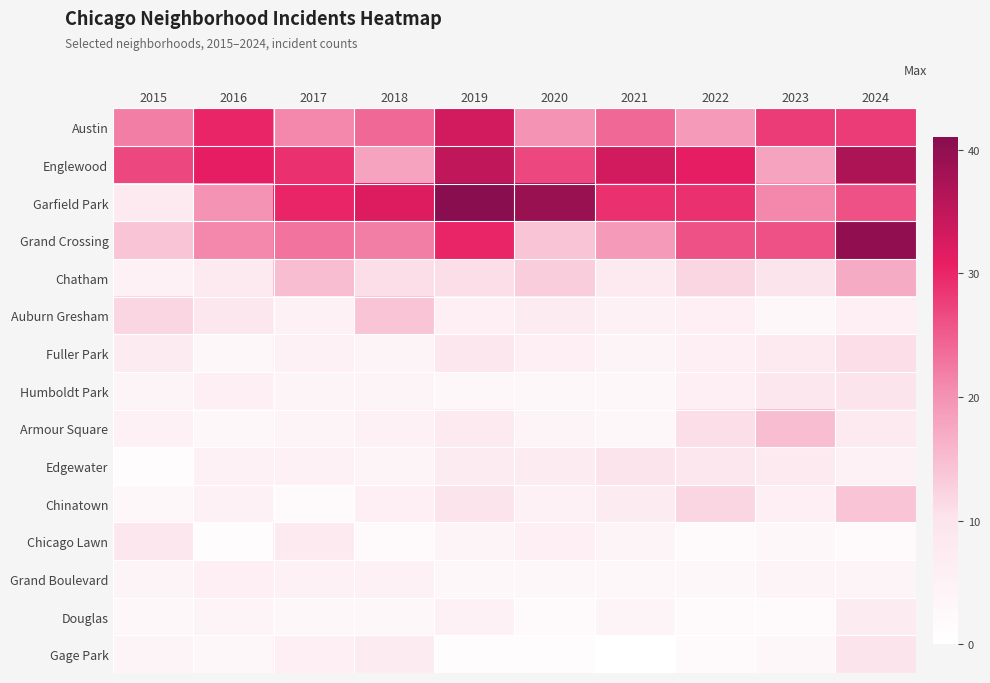

Rank the series by their maximum value, from highest to lowest.

Garfield Park, Grand Crossing, Englewood, Austin, Chatham, Armour Square, Auburn Gresham, Chinatown, Fuller Park, Humboldt Park, Edgewater, Gage Park, Chicago Lawn, Douglas, Grand Boulevard